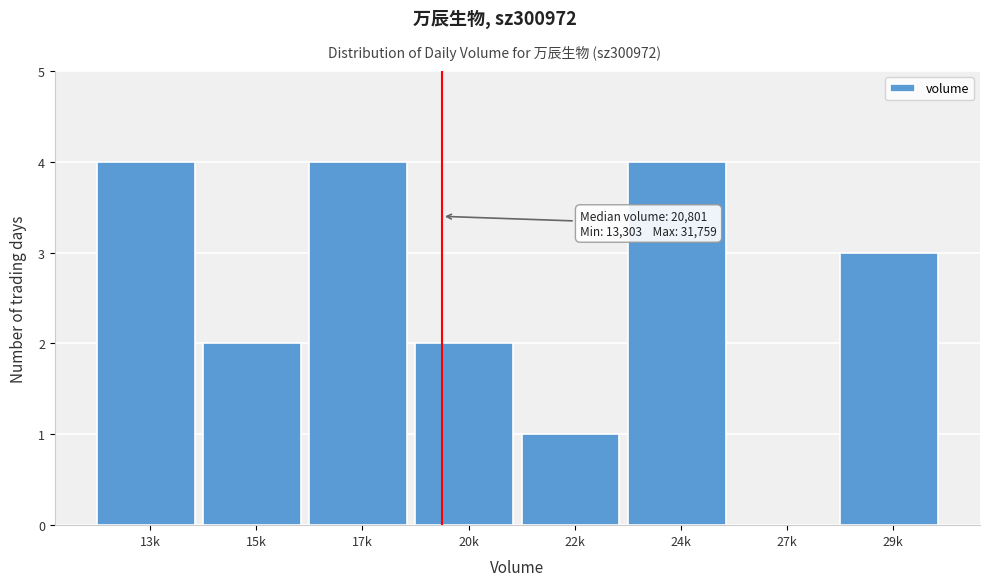

Reading left to right, list all the values displayed in this chart.

13k=4	15k=2	17k=4	20k=2	22k=1	24k=4	27k=0	29k=3